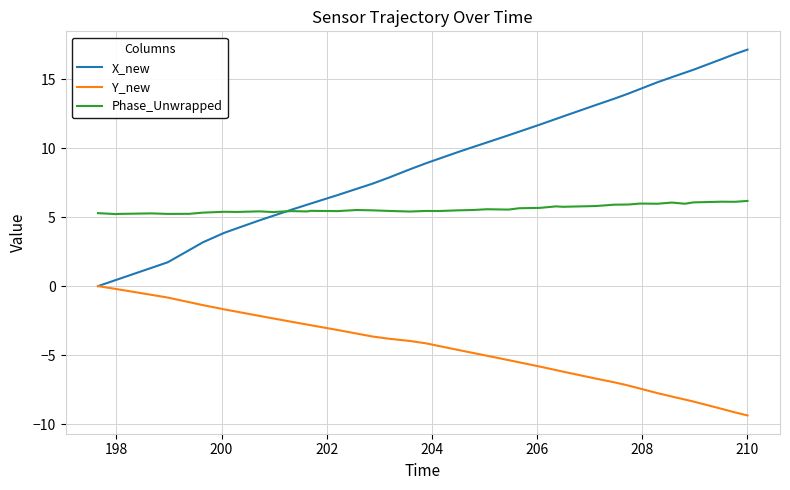

True or false: Phase_Unwrapped and Y_new cross at least once.

False